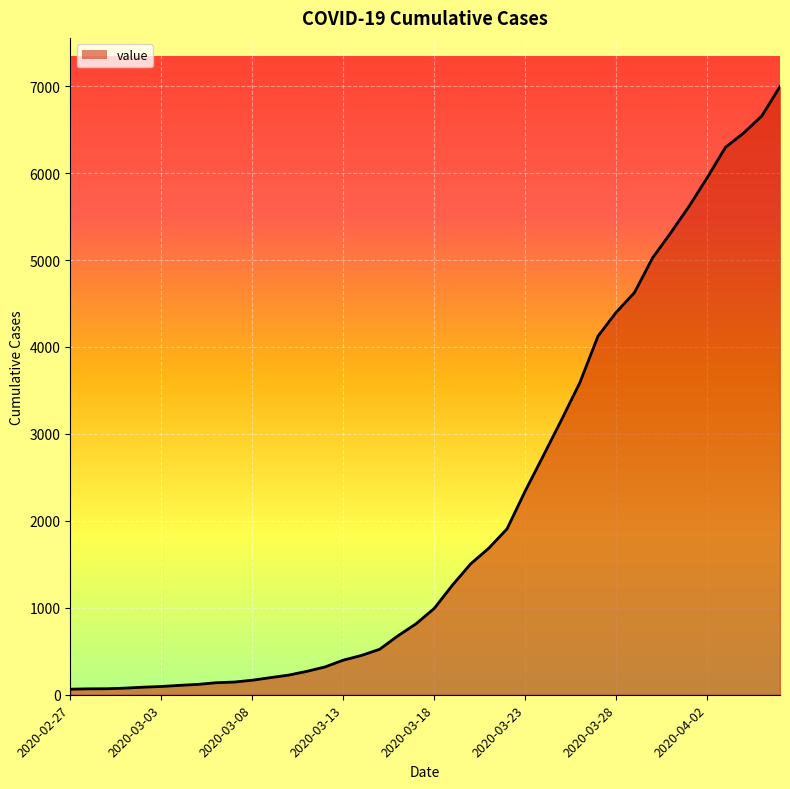

What is the greatest value displayed?

6995